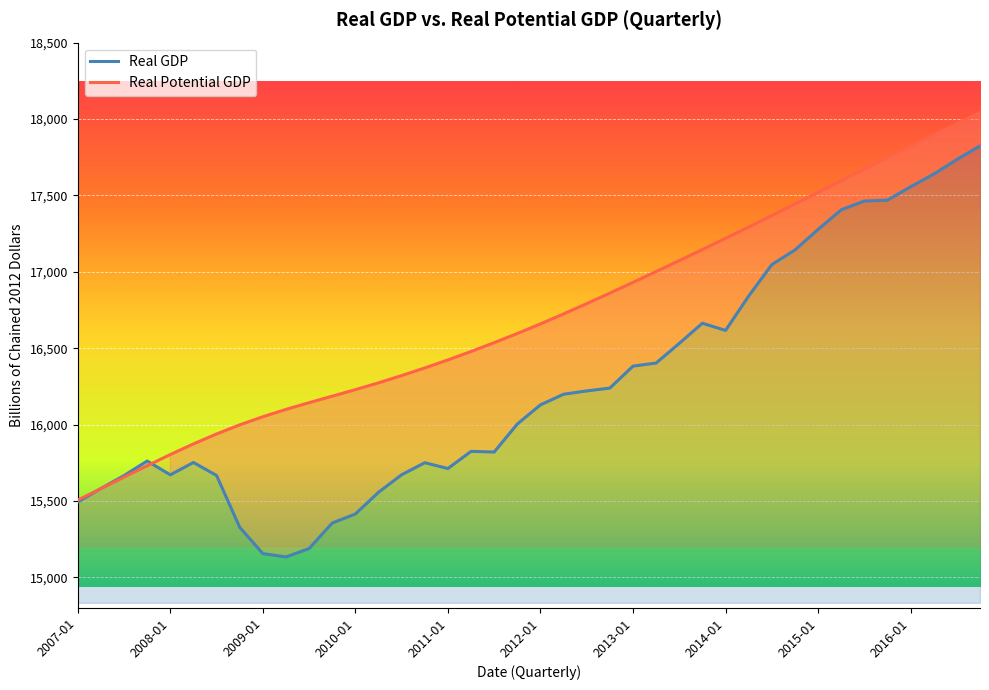

Reading left to right, transcribe all the data shown in this chart.

Real GDP: 15493.3	15582.1	15666.7	15762.0	15671.4	15752.3	15667.0	15328.0	15155.9	15134.1	15189.2	15356.1	15415.1	15557.3	15672.0	15750.6	15712.8	15825.1	15820.7	16004.1	16129.4	16198.8	16220.7	16239.1	16383.0	16403.2	16531.7	16663.6	16616.5	16841.5	17047.1	17143.0	17277.6	17405.7	17463.2	17468.9	17556.8	17639.4	17735.1	17824.2
Real Potential GDP: 15506.1	15581.2	15656.6	15731.1	15804.2	15873.9	15938.8	15998.4	16051.6	16099.6	16143.8	16186.2	16228.8	16273.5	16321.0	16370.9	16423.4	16478.5	16536.4	16596.6	16659.2	16724.6	16792.0	16860.9	16930.9	17001.9	17073.4	17146.0	17219.1	17293.0	17368.0	17443.7	17520.0	17596.6	17672.5	17747.6	17822.0	17895.6	17969.0	18042.4